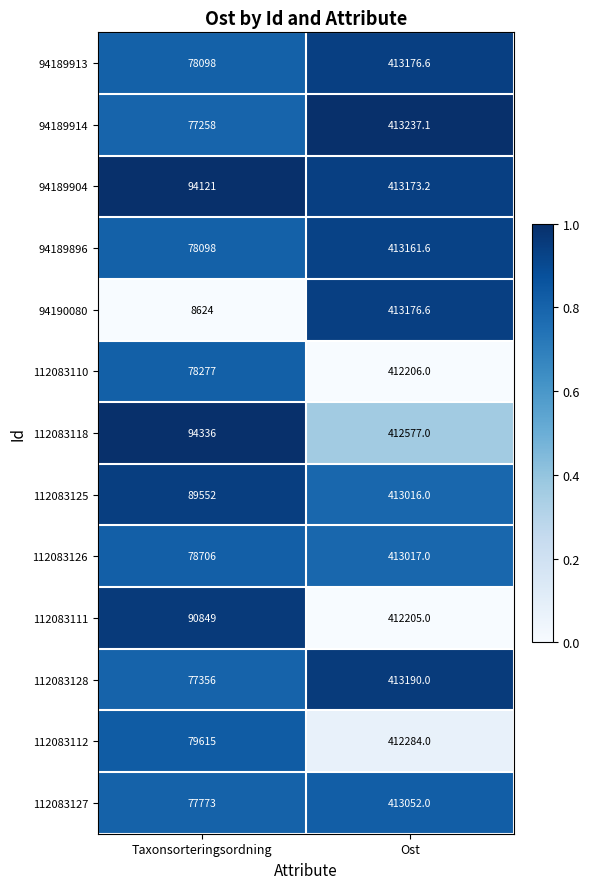

Which series changed the most between Taxonsorteringsordning and Ost?

94190080